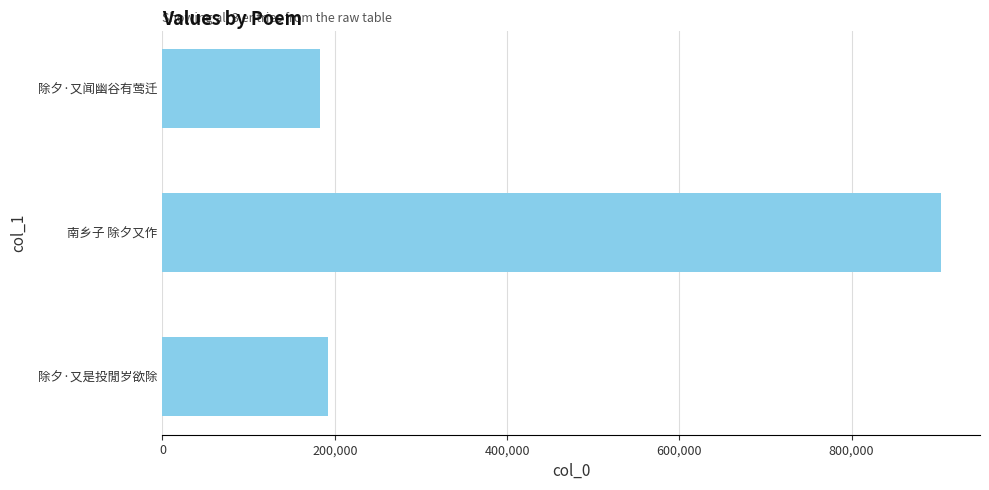

What is the label of the 2nd bar from the top?

南乡子 除夕又作